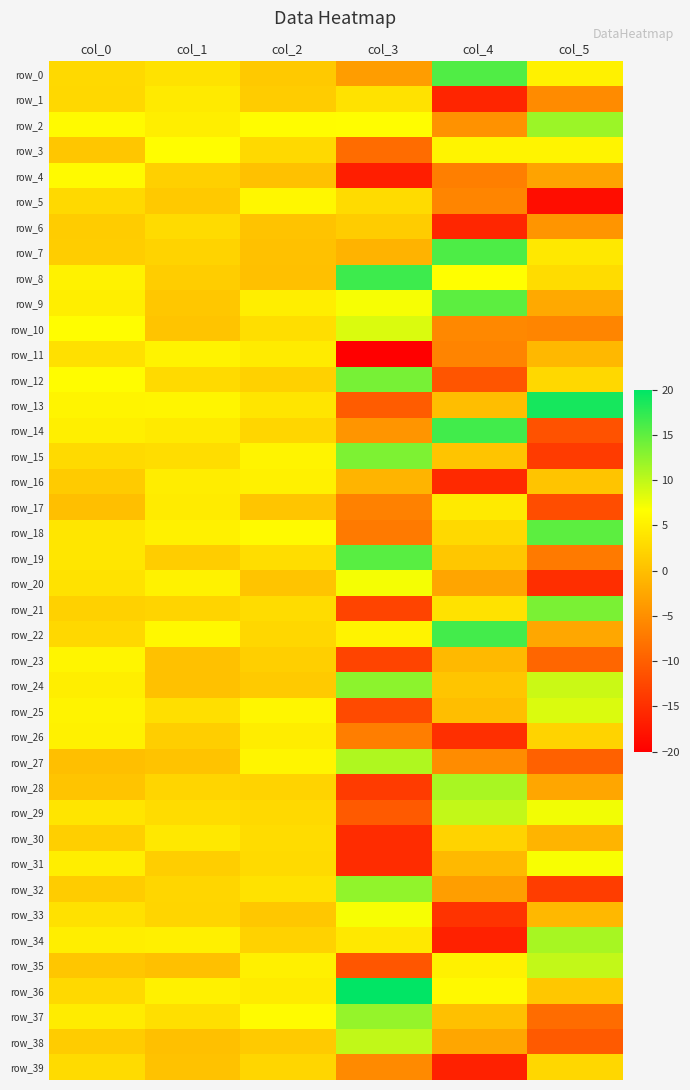

Reading left to right, extract all data points from this chart.

row_0: col_0=2.8	col_1=3.7	col_2=1.1	col_3=-3.5	col_4=15.7	col_5=5.2
row_1: col_0=2.6	col_1=4.5	col_2=1.3	col_3=3.7	col_4=-16.1	col_5=-5.4
row_2: col_0=6.1	col_1=4.9	col_2=6.4	col_3=6.4	col_4=-4.6	col_5=11.9
row_3: col_0=0.7	col_1=6.5	col_2=2.7	col_3=-8.6	col_4=5.5	col_5=5.5
row_4: col_0=6.1	col_1=1.8	col_2=0.3	col_3=-16.8	col_4=-6.7	col_5=-2.9
row_5: col_0=2.8	col_1=1.0	col_2=5.9	col_3=3.0	col_4=-6.0	col_5=-18.5
row_6: col_0=1.4	col_1=3.0	col_2=0.4	col_3=1.3	col_4=-15.9	col_5=-4.3
row_7: col_0=1.4	col_1=2.1	col_2=0.2	col_3=-1.2	col_4=15.9	col_5=4.2
row_8: col_0=5.4	col_1=1.5	col_2=0.1	col_3=16.8	col_4=6.6	col_5=3.0
row_9: col_0=4.9	col_1=0.9	col_2=4.9	col_3=7.1	col_4=15.1	col_5=-2.2
row_10: col_0=6.5	col_1=0.5	col_2=3.2	col_3=8.5	col_4=-5.7	col_5=-6.0
row_11: col_0=3.5	col_1=5.5	col_2=4.7	col_3=-19.9	col_4=-6.2	col_5=-0.7
row_12: col_0=6.3	col_1=2.9	col_2=1.9	col_3=13.7	col_4=-11.1	col_5=2.6
row_13: col_0=5.6	col_1=5.6	col_2=3.9	col_3=-10.3	col_4=-0.0	col_5=18.8
row_14: col_0=5.1	col_1=4.5	col_2=2.4	col_3=-4.4	col_4=16.6	col_5=-11.4
row_15: col_0=2.8	col_1=3.2	col_2=5.5	col_3=13.4	col_4=0.6	col_5=-13.8
row_16: col_0=1.3	col_1=4.8	col_2=5.2	col_3=-1.1	col_4=-15.6	col_5=0.5
row_17: col_0=0.1	col_1=4.6	col_2=0.7	col_3=-6.5	col_4=4.5	col_5=-11.9
row_18: col_0=4.1	col_1=5.2	col_2=6.2	col_3=-7.2	col_4=2.7	col_5=15.1
row_19: col_0=4.1	col_1=1.5	col_2=3.2	col_3=15.4	col_4=0.9	col_5=-7.2
row_20: col_0=3.7	col_1=5.4	col_2=0.5	col_3=7.2	col_4=-2.7	col_5=-15.1
row_21: col_0=1.9	col_1=2.2	col_2=3.1	col_3=-12.9	col_4=3.6	col_5=13.5
row_22: col_0=2.6	col_1=6.0	col_2=2.5	col_3=5.4	col_4=16.4	col_5=-2.5
row_23: col_0=5.6	col_1=0.2	col_2=1.6	col_3=-12.7	col_4=-0.6	col_5=-9.3
row_24: col_0=4.9	col_1=0.2	col_2=1.1	col_3=12.6	col_4=0.7	col_5=9.5
row_25: col_0=5.5	col_1=3.4	col_2=5.7	col_3=-12.2	col_4=-0.1	col_5=8.5
row_26: col_0=5.3	col_1=1.6	col_2=4.8	col_3=-6.8	col_4=-15.0	col_5=2.2
row_27: col_0=0.1	col_1=0.4	col_2=5.7	col_3=10.9	col_4=-5.3	col_5=-9.8
row_28: col_0=0.5	col_1=2.3	col_2=2.0	col_3=-13.7	col_4=11.1	col_5=-2.5
row_29: col_0=3.9	col_1=3.1	col_2=2.8	col_3=-10.5	col_4=9.8	col_5=7.3
row_30: col_0=1.7	col_1=4.3	col_2=3.1	col_3=-15.3	col_4=2.1	col_5=-1.1
row_31: col_0=4.9	col_1=1.6	col_2=2.8	col_3=-15.4	col_4=-0.6	col_5=7.0
row_32: col_0=1.4	col_1=2.4	col_2=3.7	col_3=12.4	col_4=-3.4	col_5=-13.5
row_33: col_0=3.6	col_1=2.3	col_2=0.9	col_3=7.1	col_4=-14.5	col_5=-0.6
row_34: col_0=4.9	col_1=5.1	col_2=2.0	col_3=4.4	col_4=-16.4	col_5=11.2
row_35: col_0=0.7	col_1=0.1	col_2=5.1	col_3=-11.0	col_4=5.3	col_5=9.8
row_36: col_0=2.7	col_1=5.2	col_2=4.6	col_3=19.9	col_4=6.1	col_5=0.9
row_37: col_0=4.7	col_1=3.4	col_2=6.3	col_3=12.1	col_4=0.2	col_5=-8.6
row_38: col_0=1.4	col_1=0.2	col_2=1.2	col_3=9.9	col_4=-2.6	col_5=-10.5
row_39: col_0=2.9	col_1=0.3	col_2=2.4	col_3=-5.5	col_4=-16.4	col_5=2.5